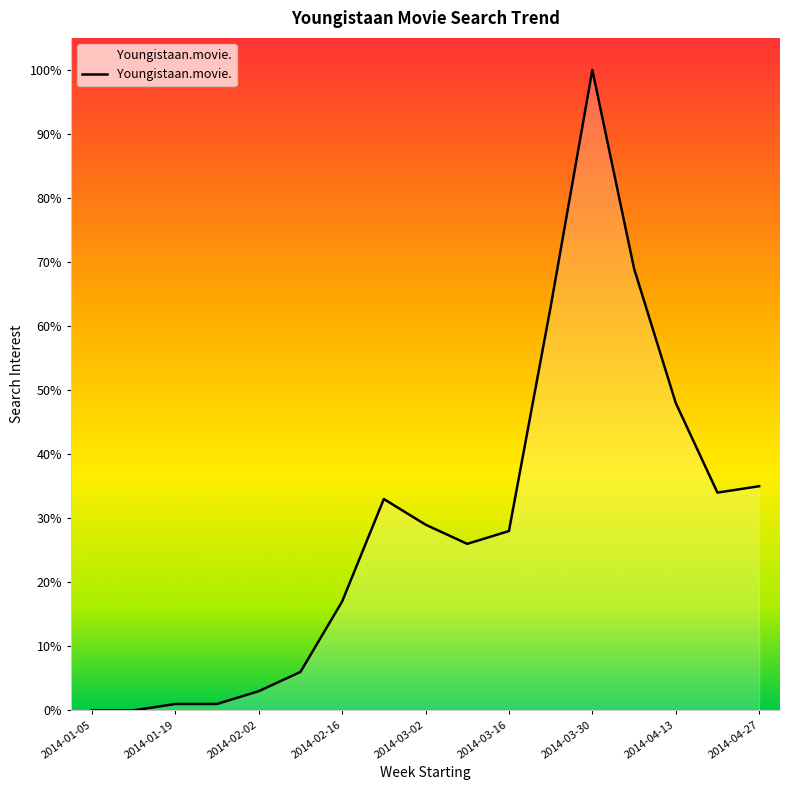

What is the maximum value shown in the chart?

100